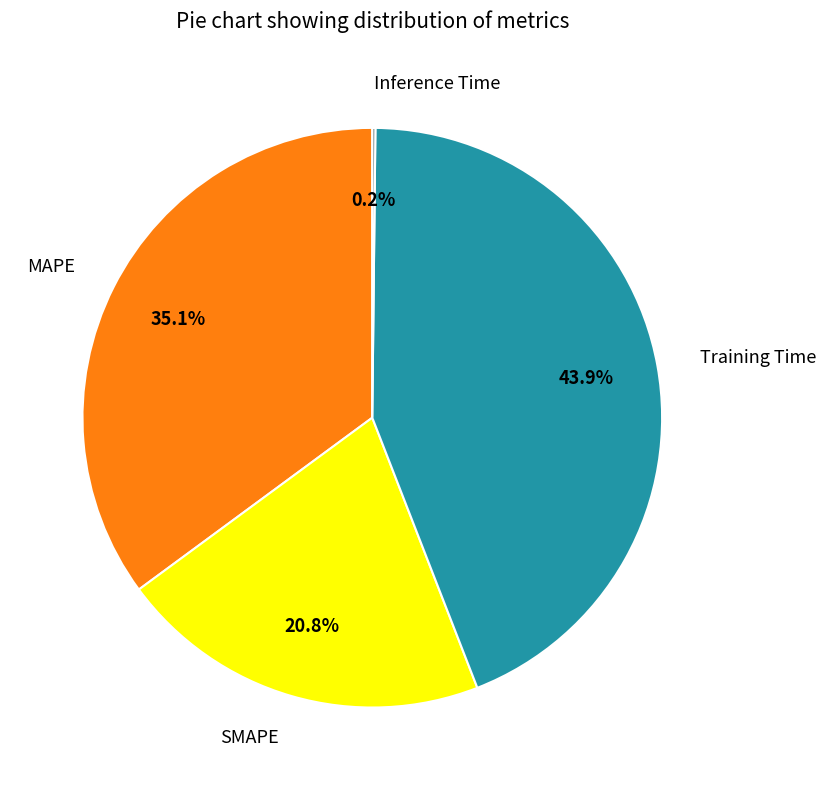

To the nearest percent, what is the average slice percentage?

25%